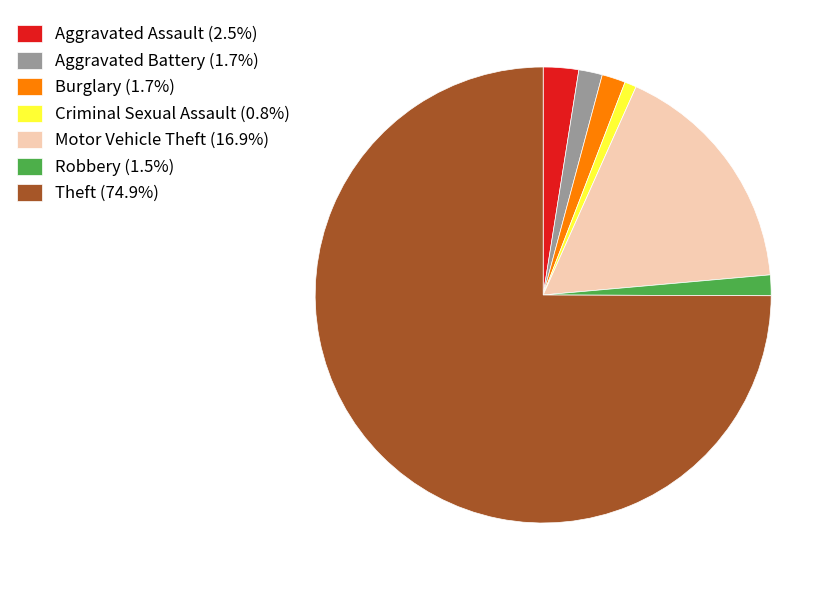

How many slices are in this pie chart?

7